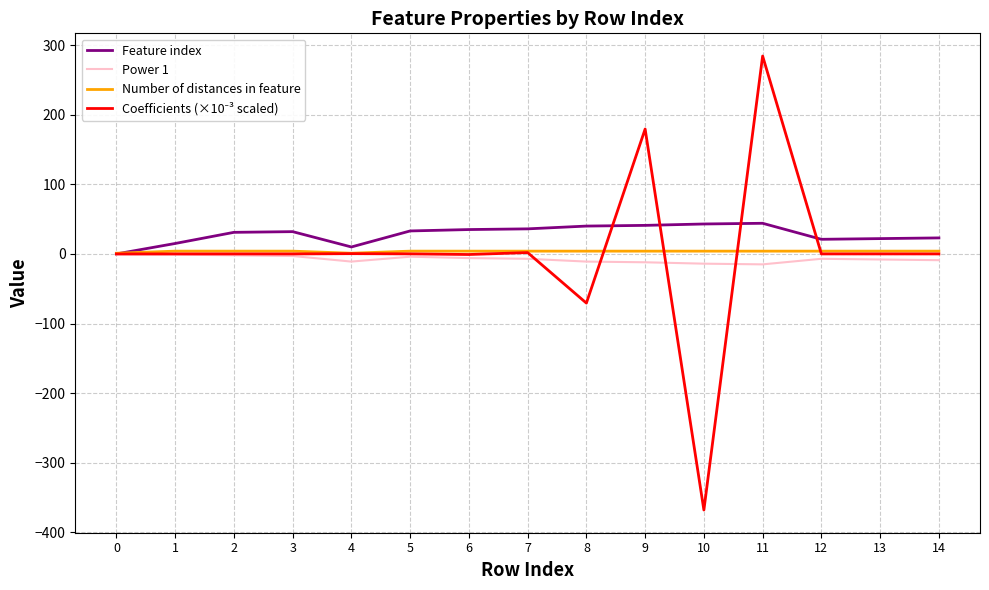

What is the sum of the Feature index values at 9 and 7?

77.0